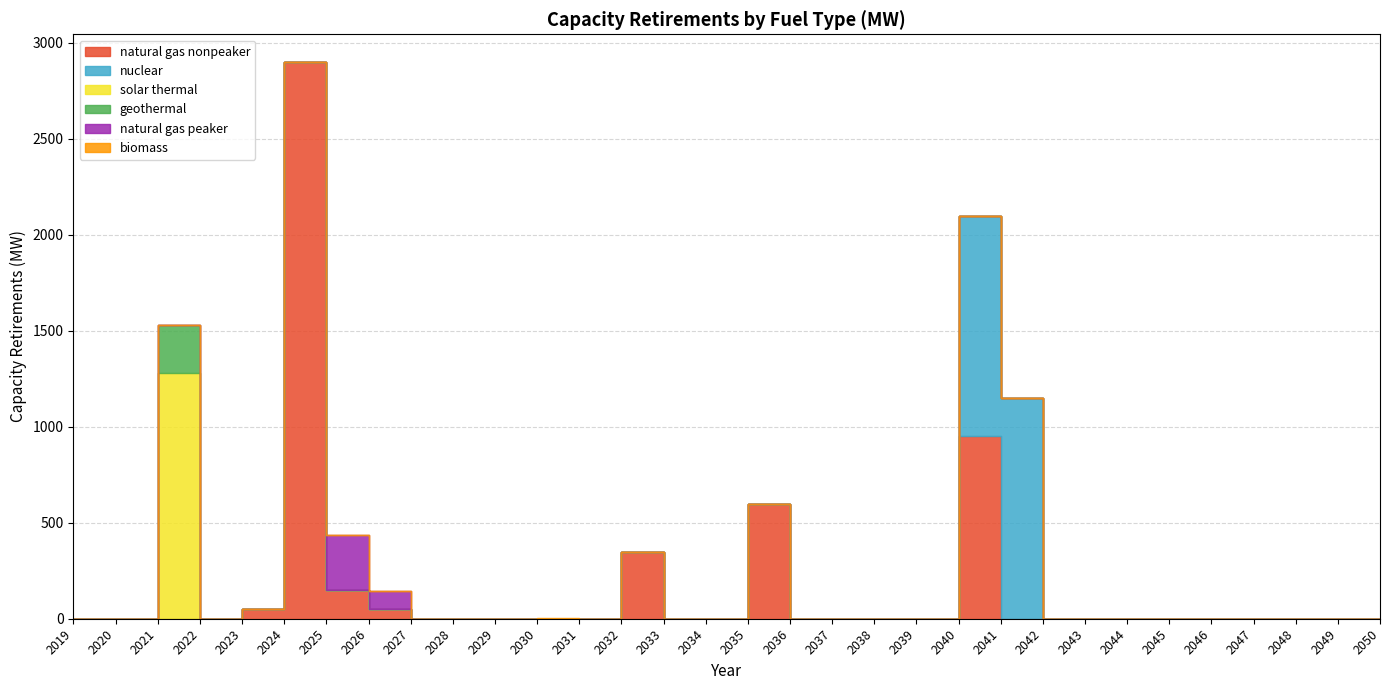

At which category does the chart reach its minimum across all series?

2019